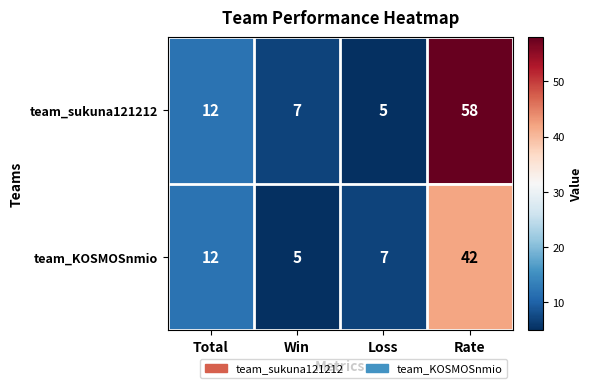

List the series in order of their peak value, lowest first.

team_KOSMOSnmio, team_sukuna121212